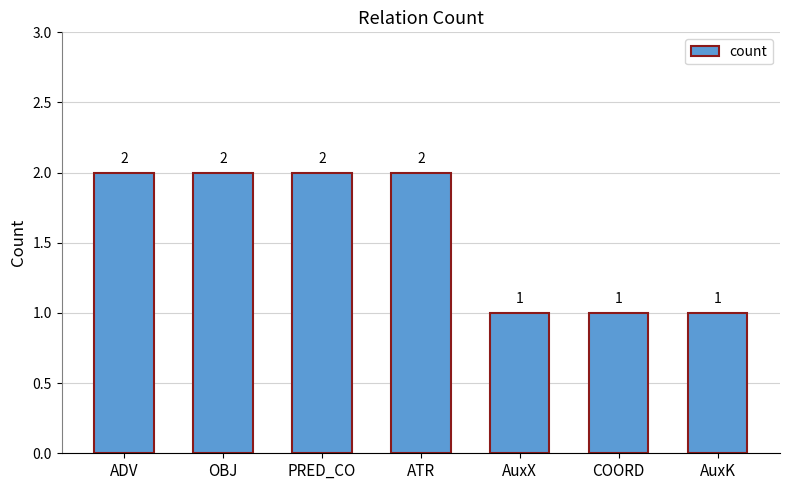

What value does the data have at ADV?

2